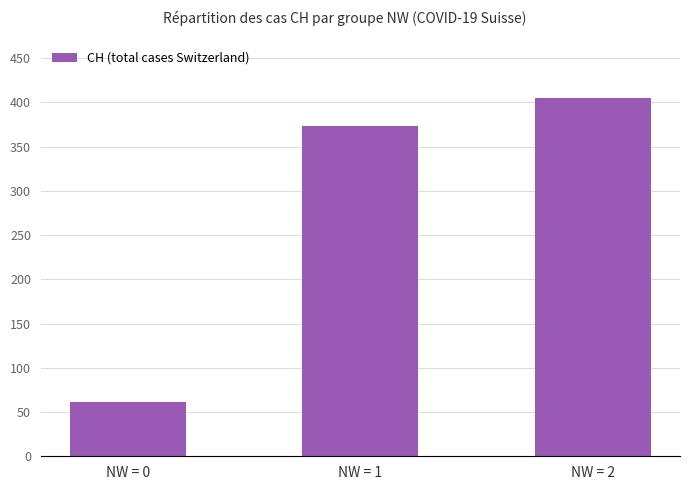

True or false: the data shows 61 at NW = 0.

True